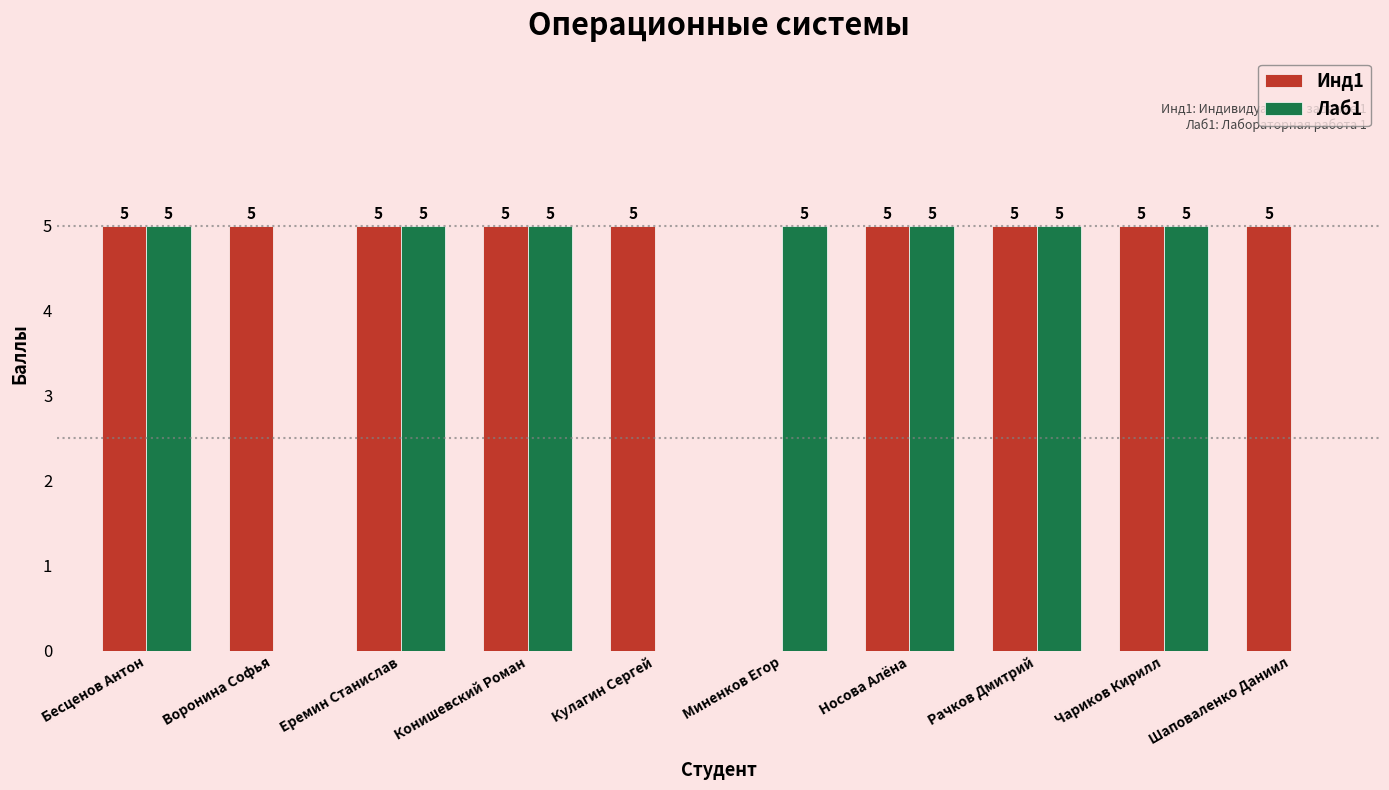

What is the sum of all Инд1 values?

45